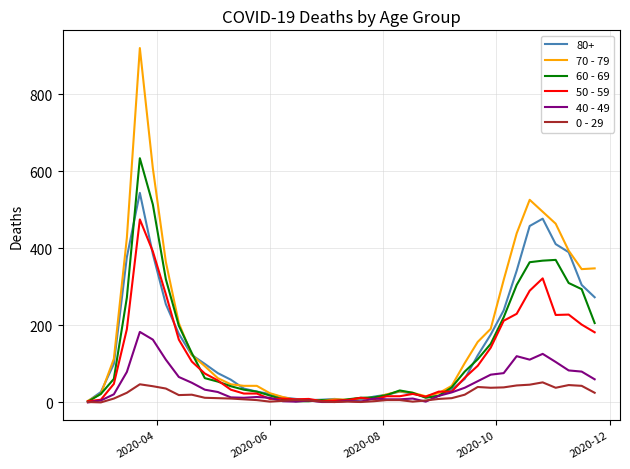

List the series in order of their peak value, highest first.

70 - 79, 60 - 69, 80+, 50 - 59, 40 - 49, 0 - 29